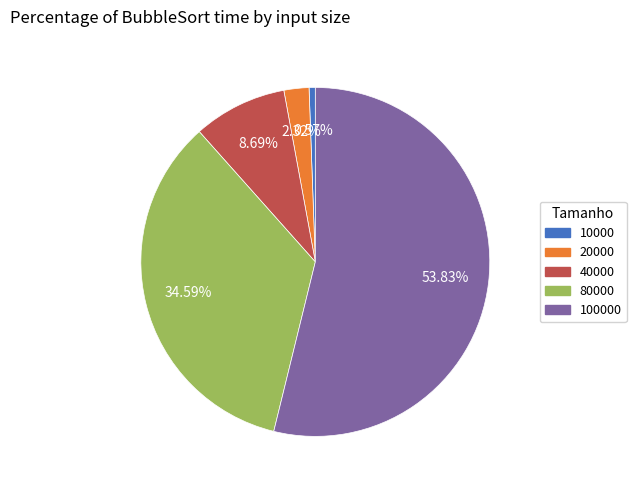

To the nearest percent, what is the difference between the largest and smallest slice percentages?

53%